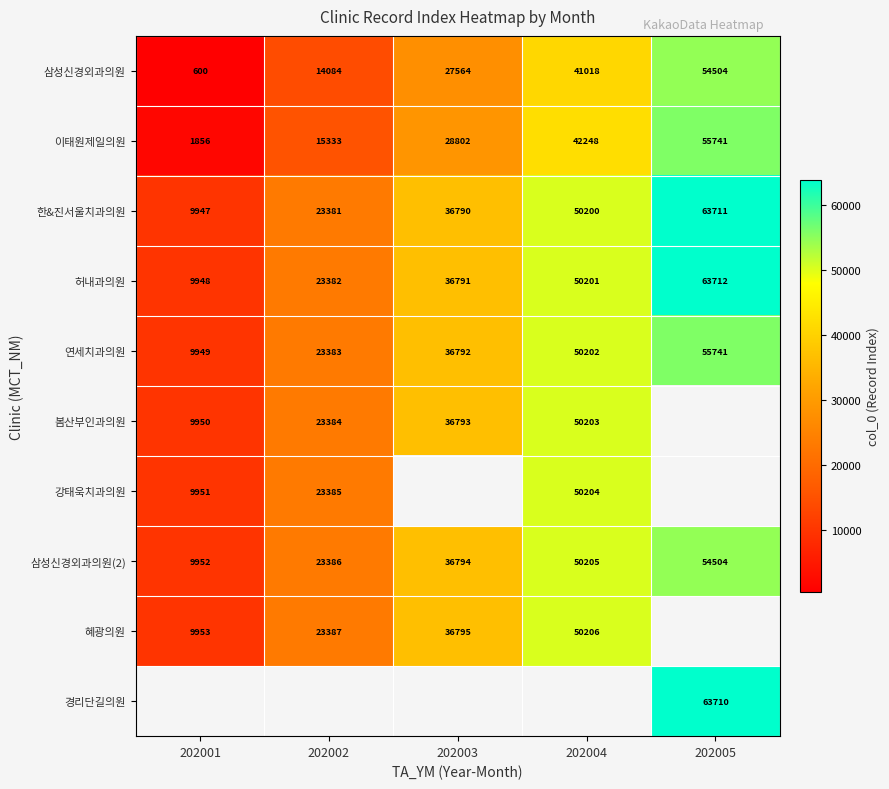

Which category has the highest value in the 연세치과의원 series?

202005